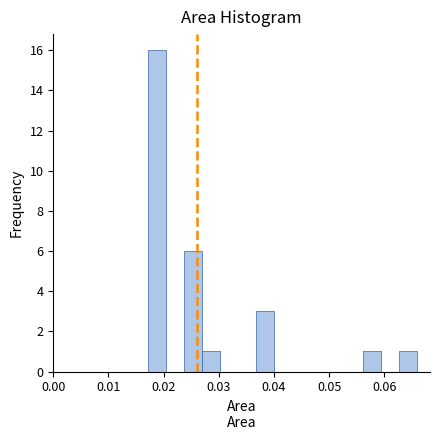

Read against the x-axis, roughly where is the centre of the tallest bar?

0.019